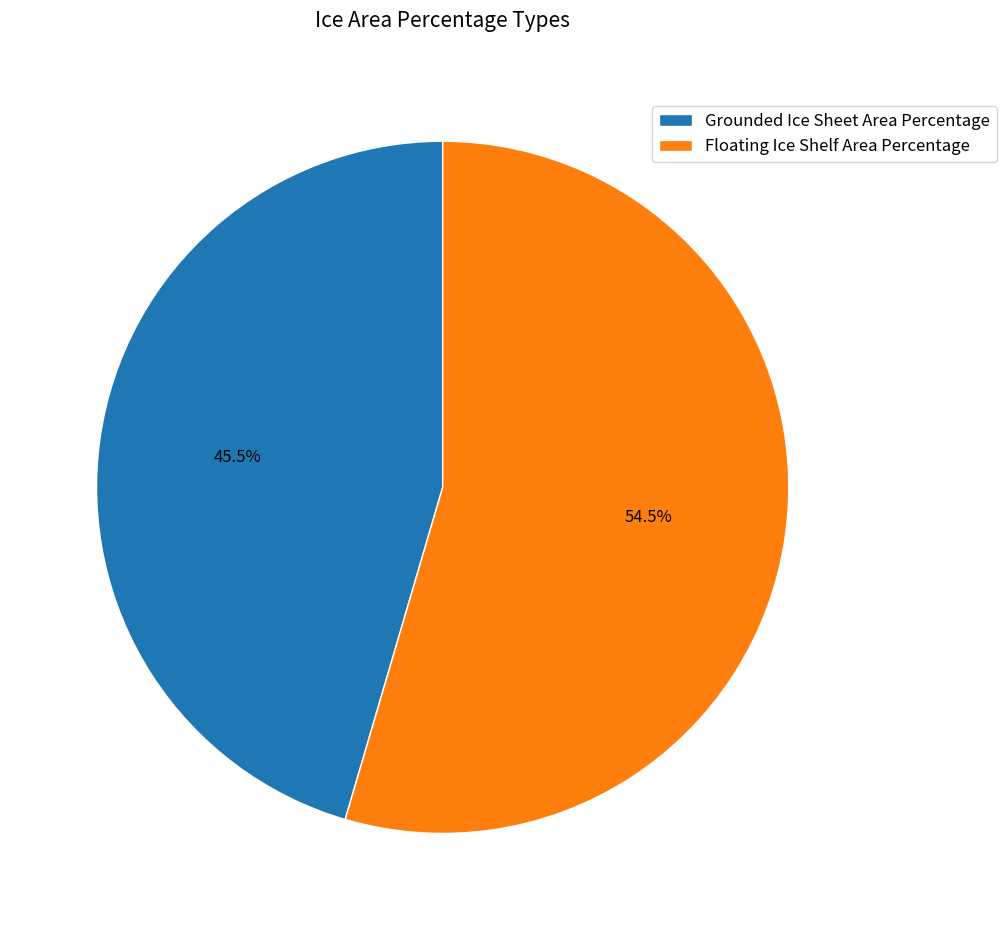

Combined, do Floating Ice Shelf Area Percentage and Grounded Ice Sheet Area Percentage account for over 50%?

Yes